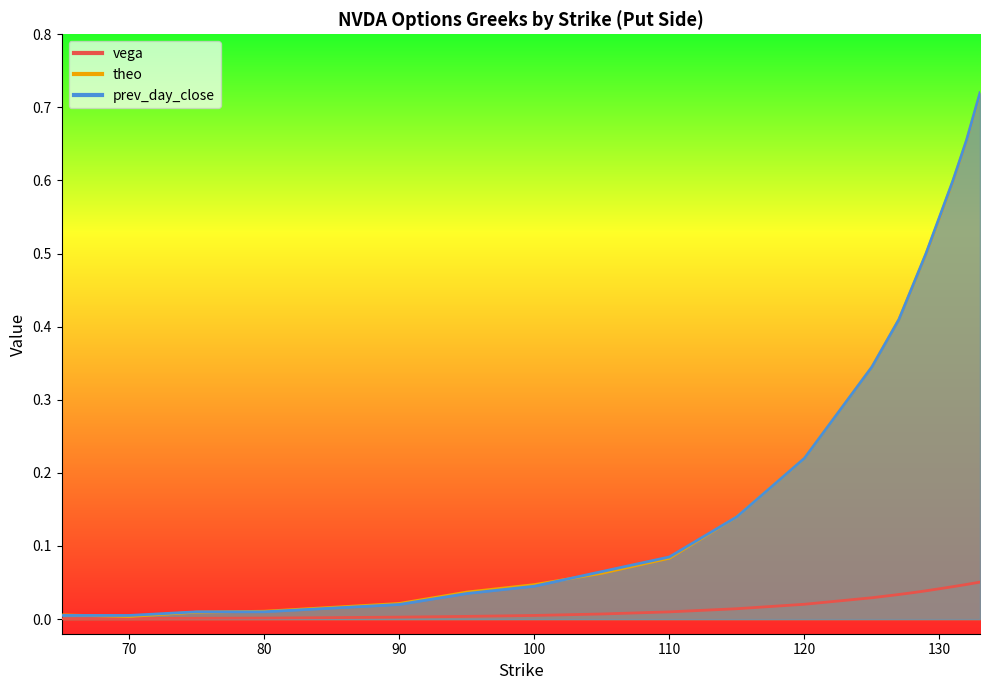

The value of prev_day_close at 133 is 0.5. True or false?

False